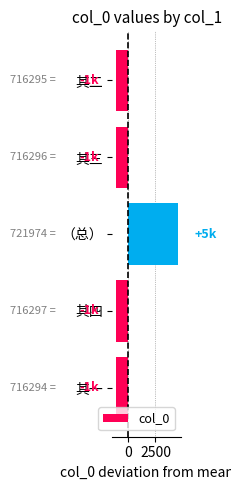

Are the bars grouped side by side (vs. stacked)?

No